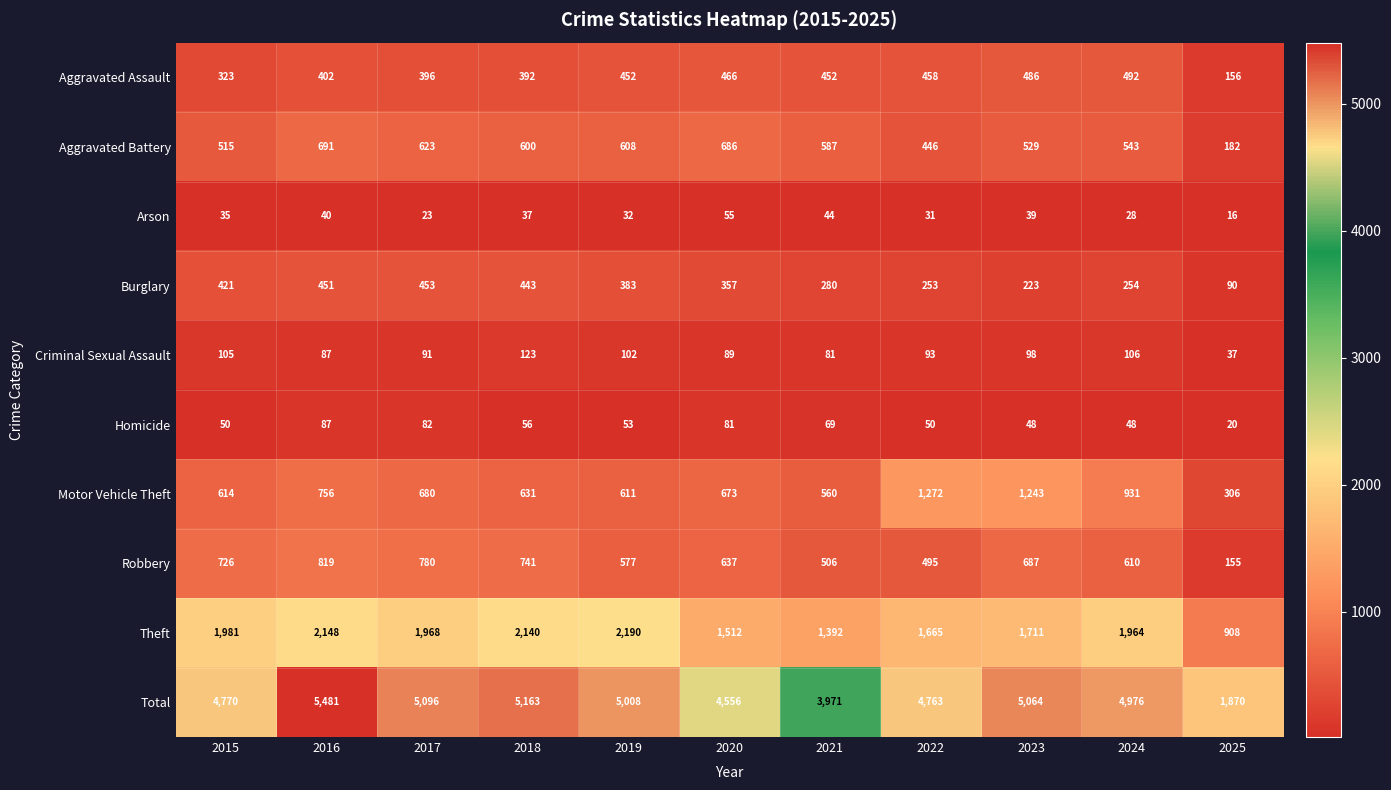

How many values in the Motor Vehicle Theft series are below 673?

5